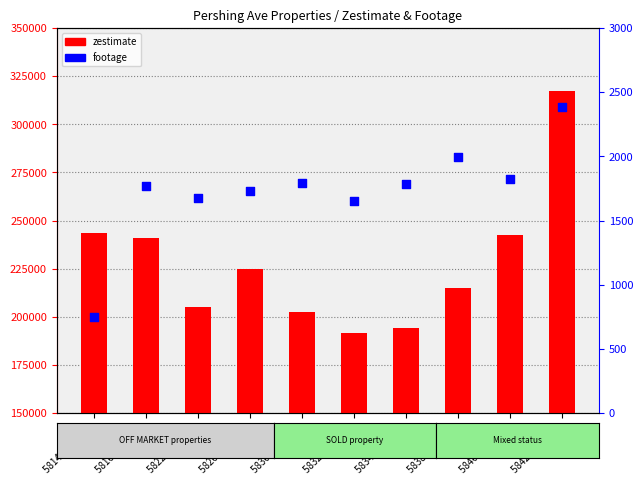

Which series has the largest Y range (max minus min)?

zestimate